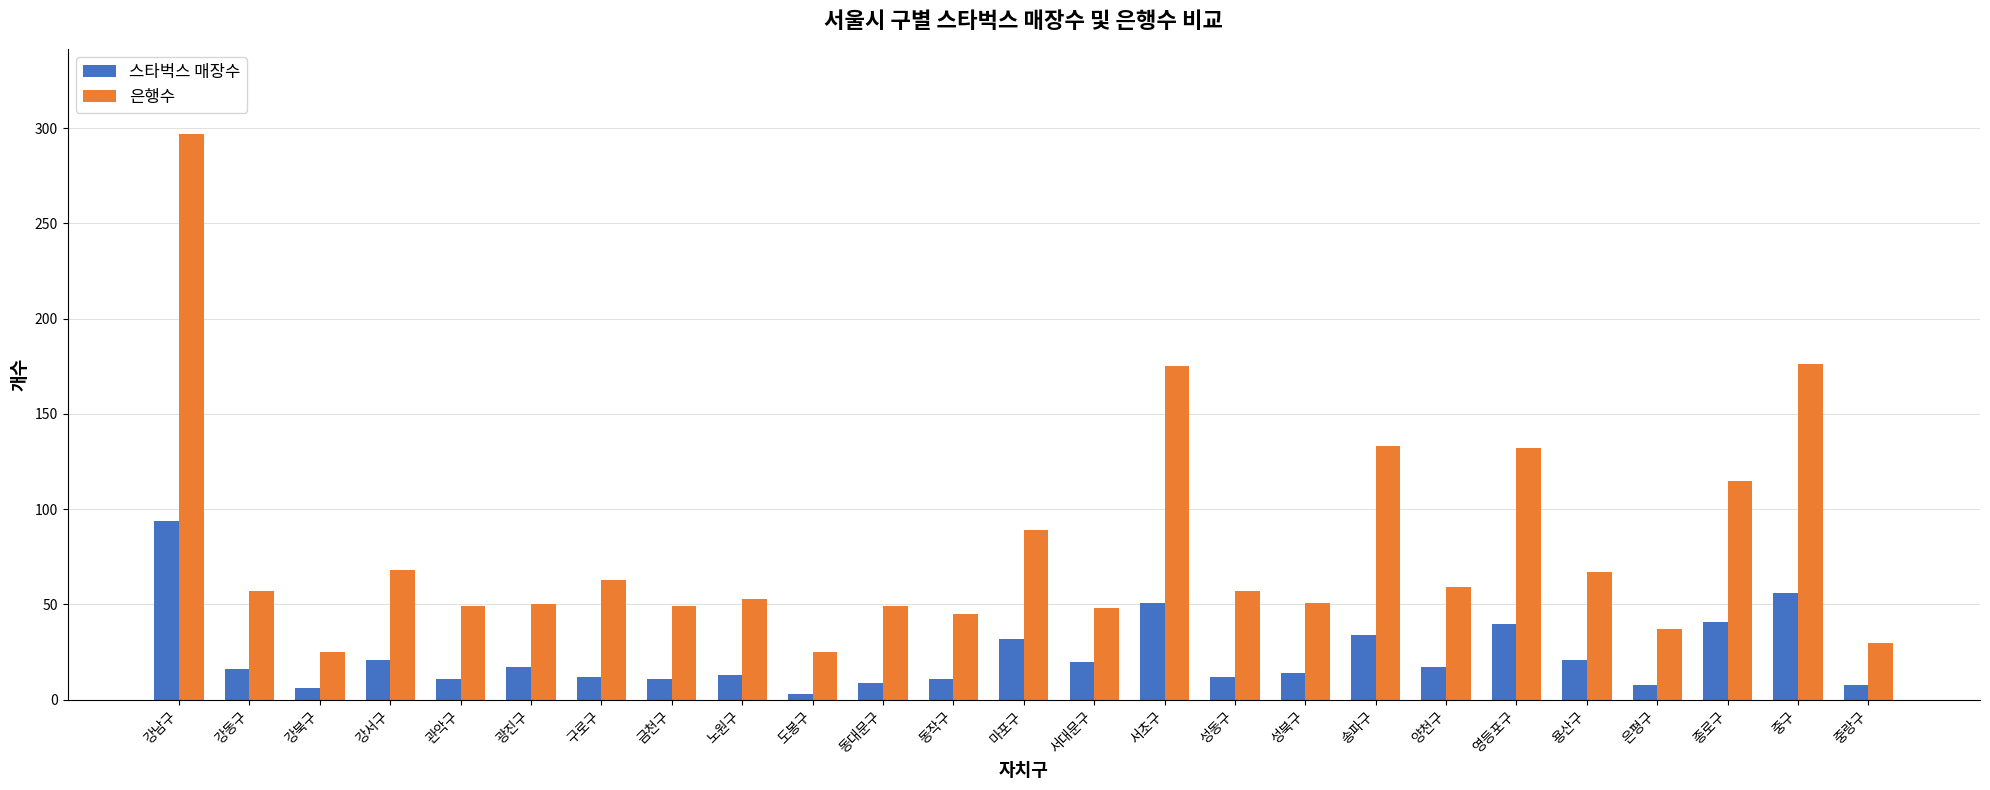

What is the minimum value for 스타벅스 매장수?

3